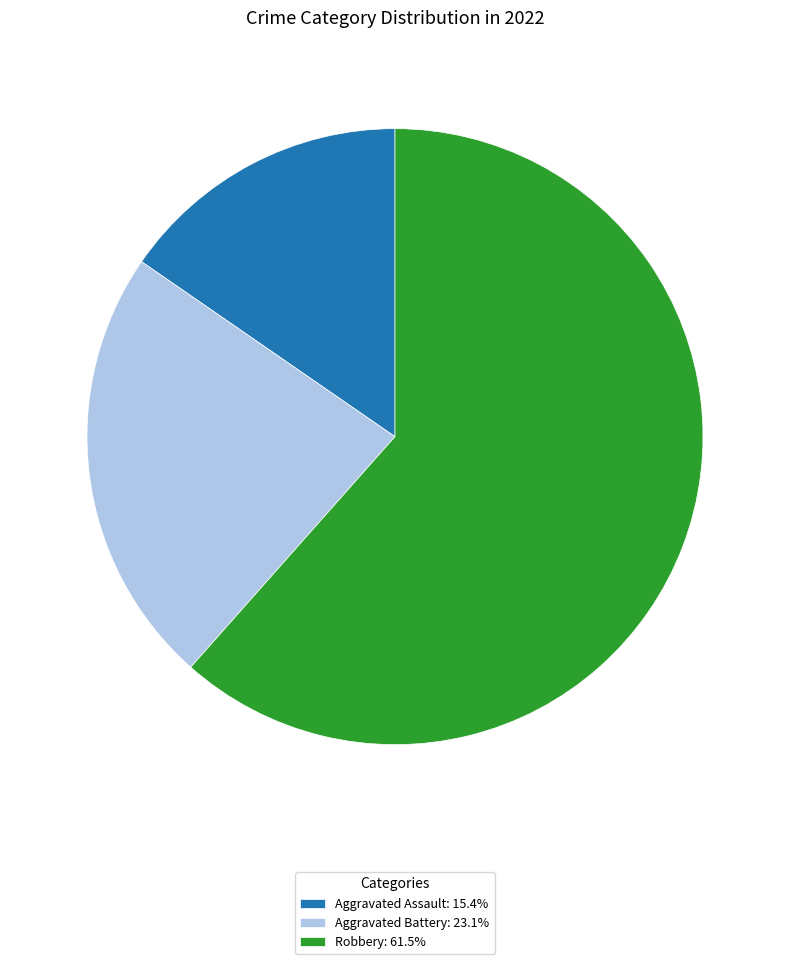

Approximately how many times larger is the value at Aggravated Assault: 15.4% compared to Aggravated Battery: 23.1%?

0.7